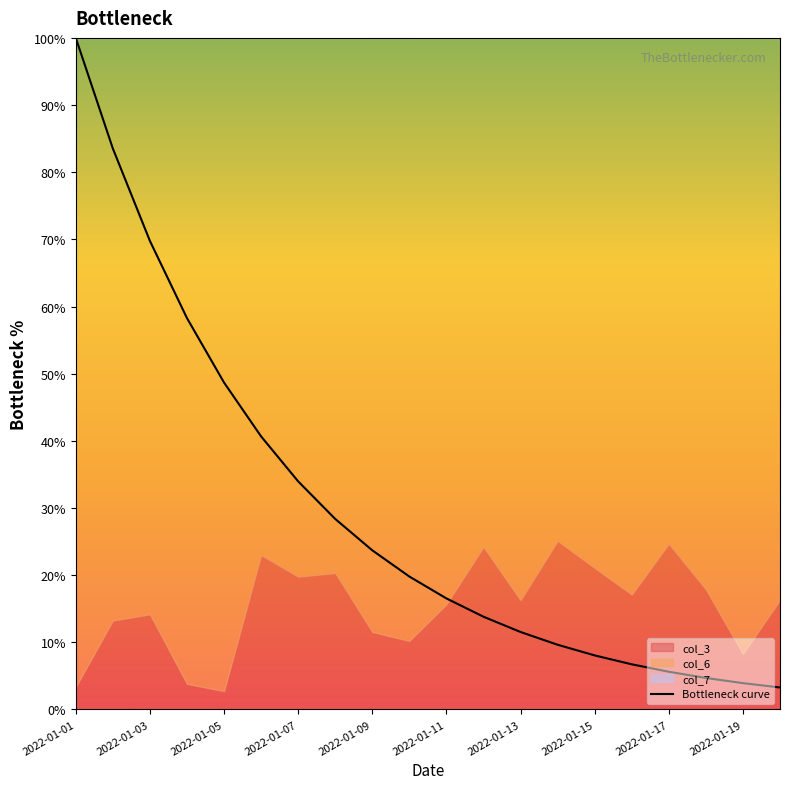

Reading left to right, transcribe all the data shown in this chart.

100.0	83.5	69.8	58.3	48.7	40.7	34.0	28.4	23.7	19.8	16.5	13.8	11.5	9.6	8.0	6.7	5.6	4.7	3.9	3.3